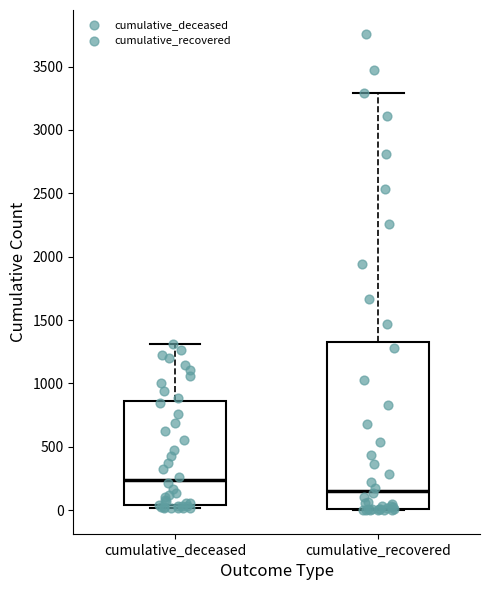

Which box has the highest median line?

cumulative_deceased